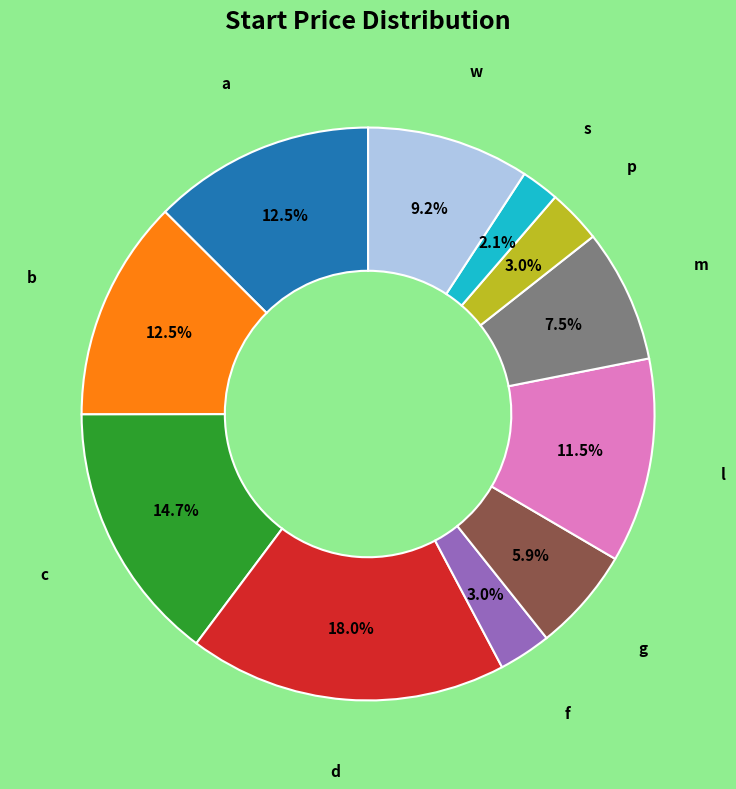

Is there a majority slice in this chart?

No